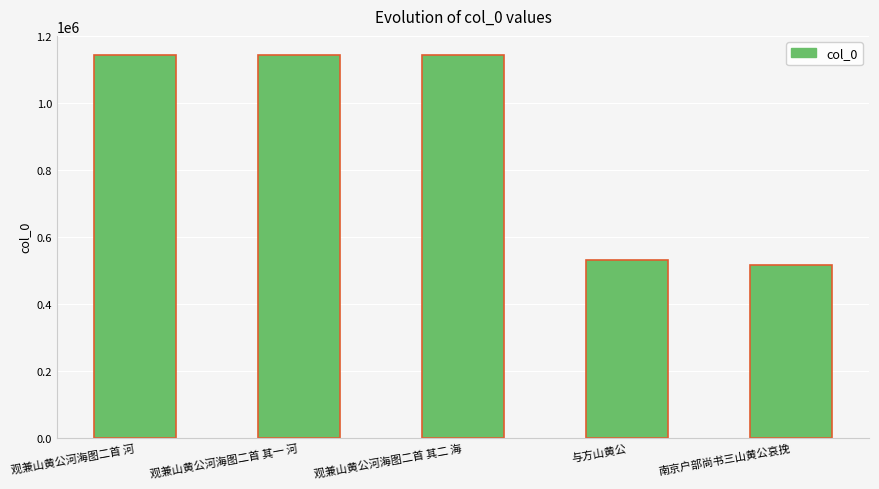

What is the change in value from 观兼山黄公河海图二首 河 to 观兼山黄公河海图二首 其二 海?

-1237